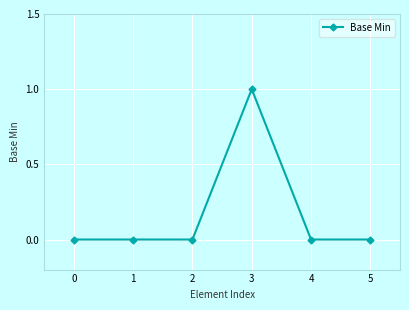

Does the chart display data point markers on the line(s)?

Yes